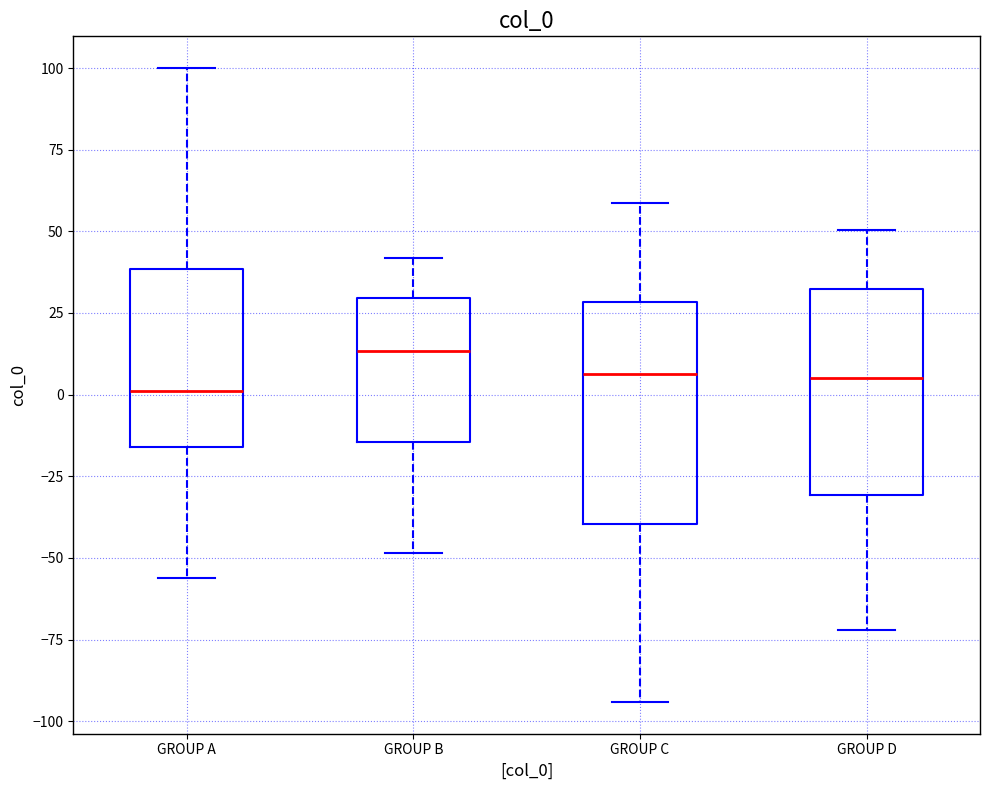

Where does the lower whisker of the box for GROUP D end on the y-axis? The values are not printed on the chart, so give them approximately, as read against the axis.

-70